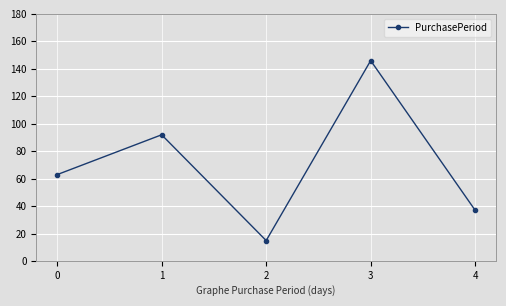

Is it true that the value at 1 is 92?

True